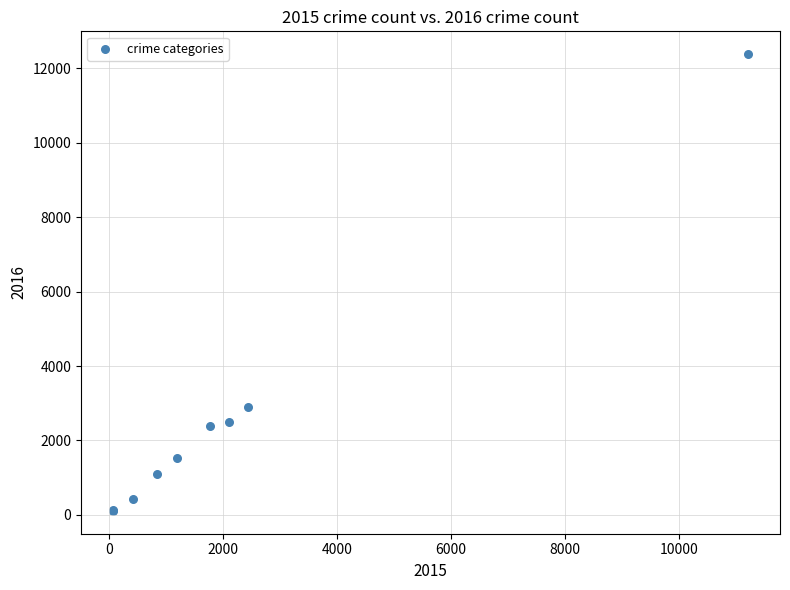

What Y value in the scatter plot is closest to 6245?

2886